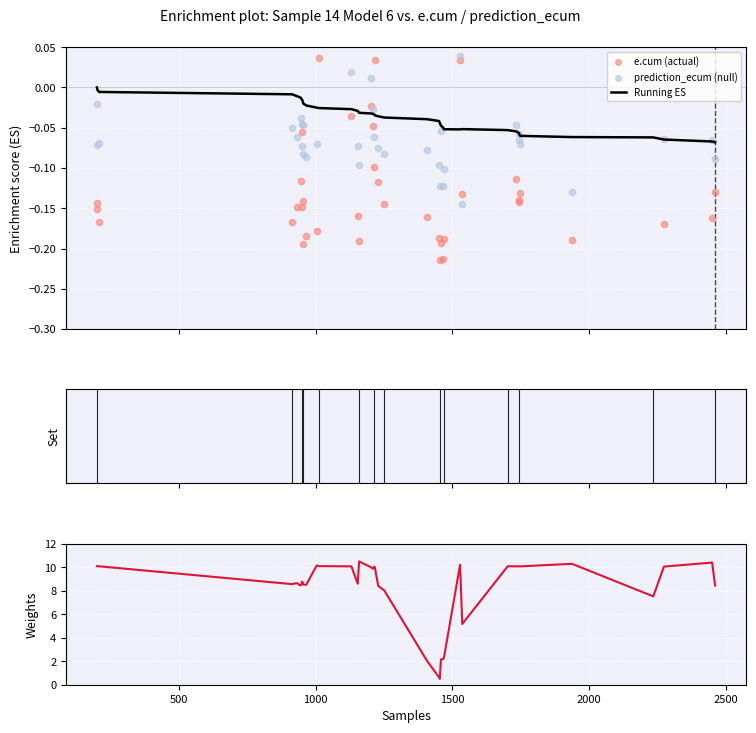

Which series has the widest spread of Y values?

ct (weight)